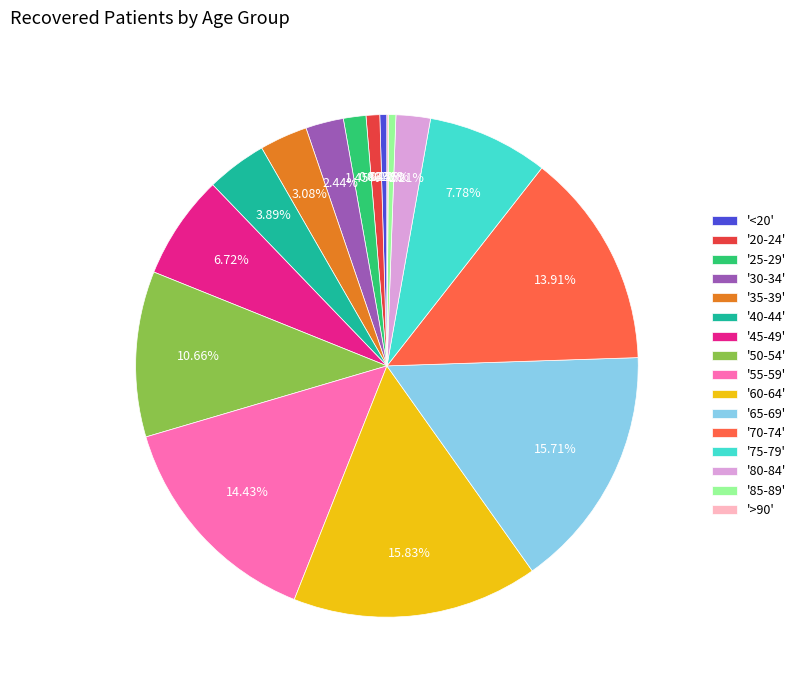

Does '75-79' represent more than half of the total?

No